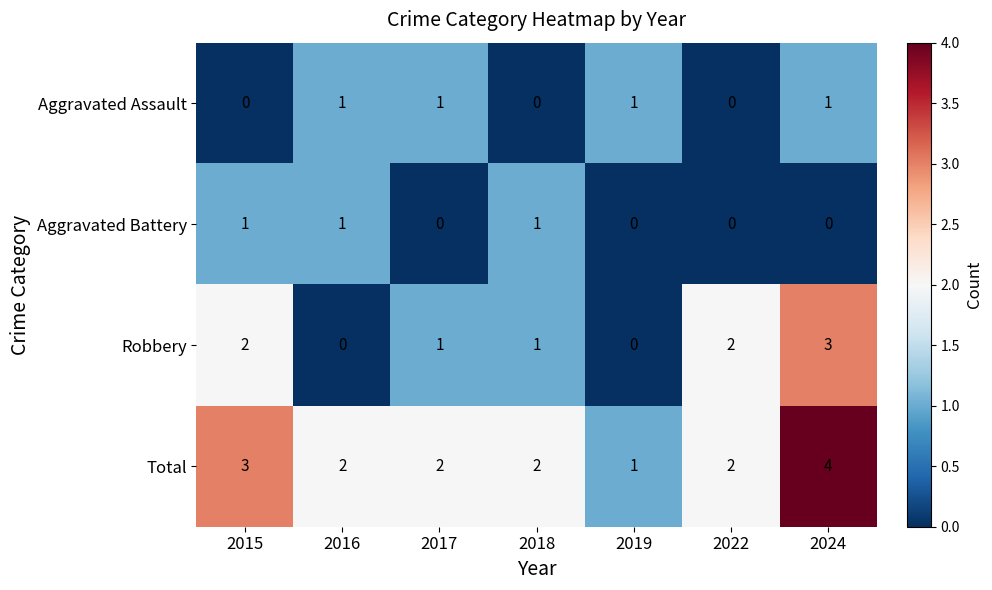

What is the approximate value of Robbery at 2024?

3